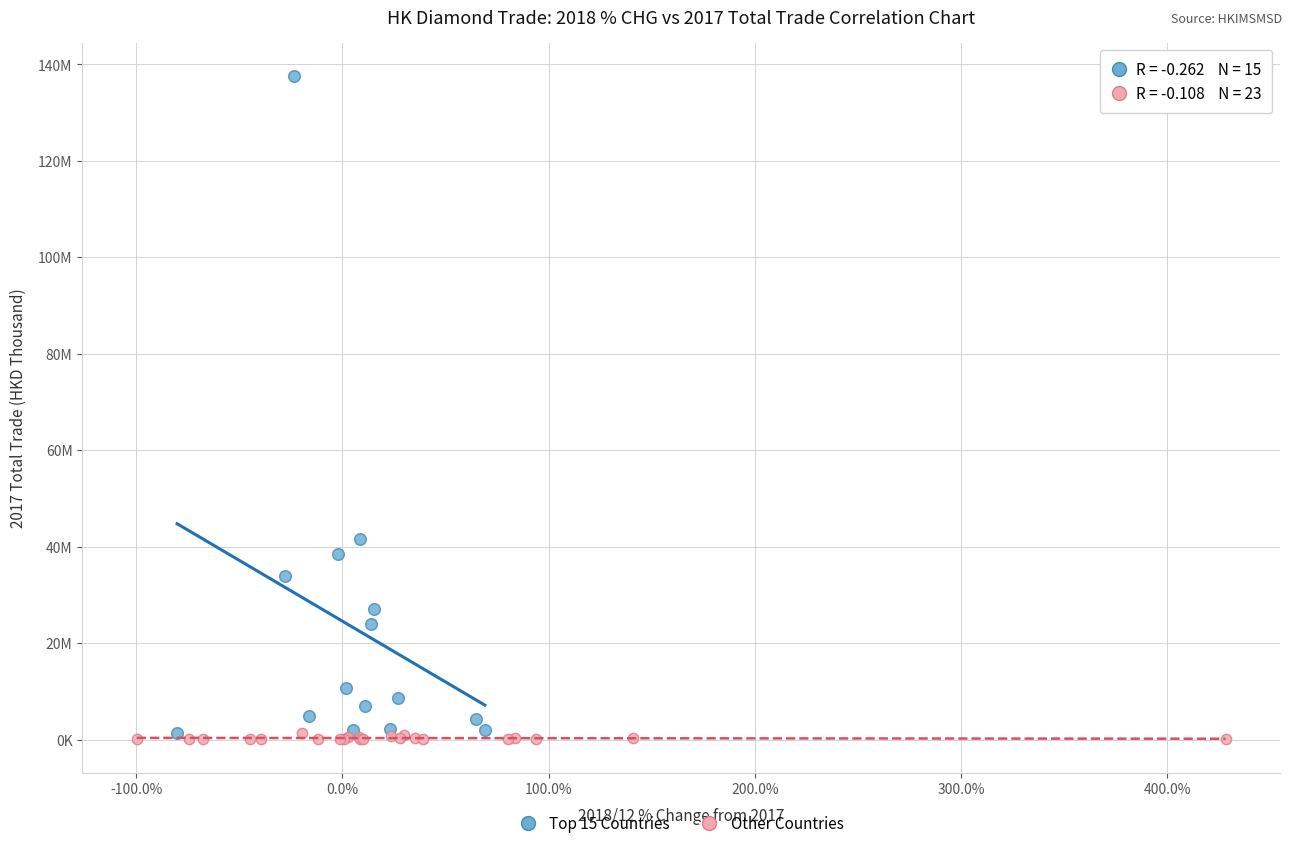

Which series has the widest spread of Y values?

Top 15 Countries